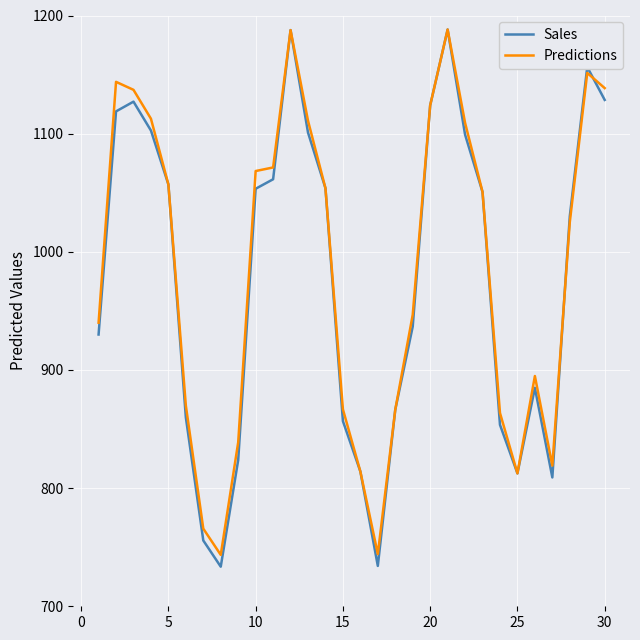

What is the maximum value shown in the chart?

1188.1